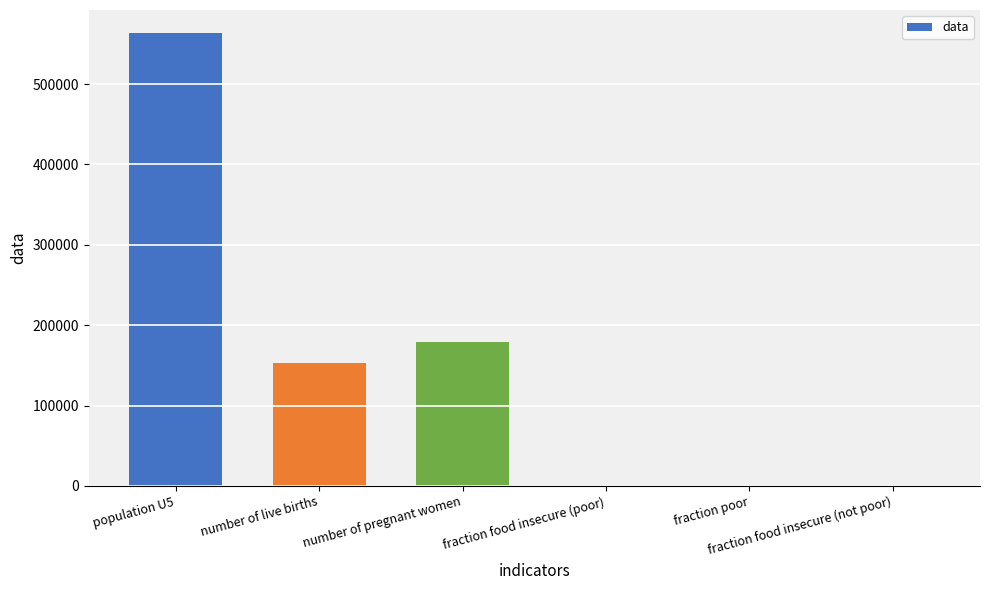

What is the sum of all values?

895995.4